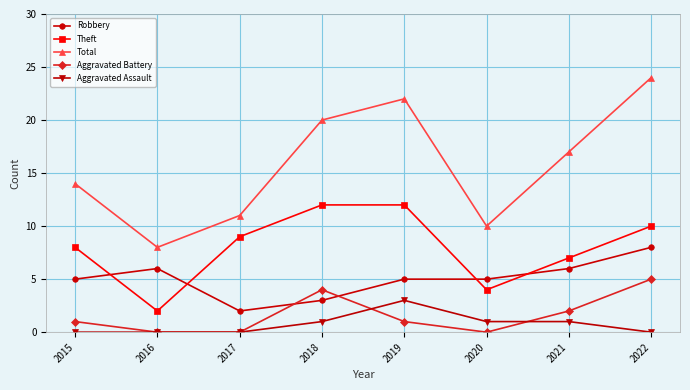

Which series changed the most between 2016 and 2019?

Total